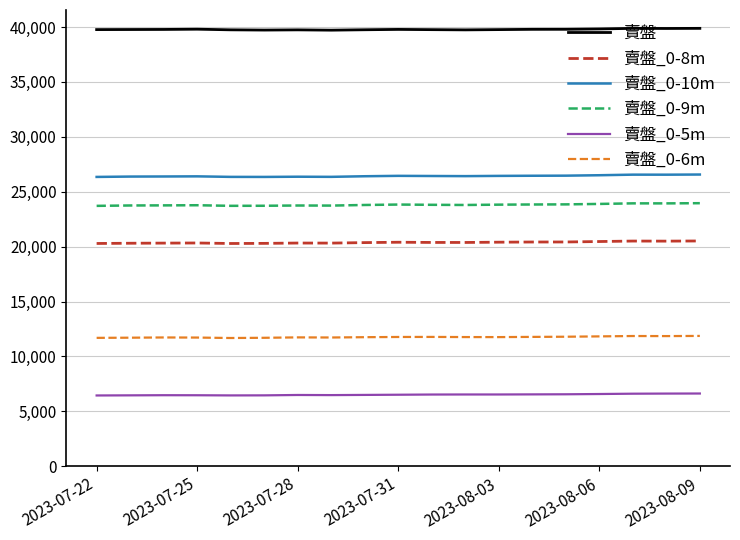

True or false: 賣盤_0-9m and 賣盤_0-5m cross at least once.

False